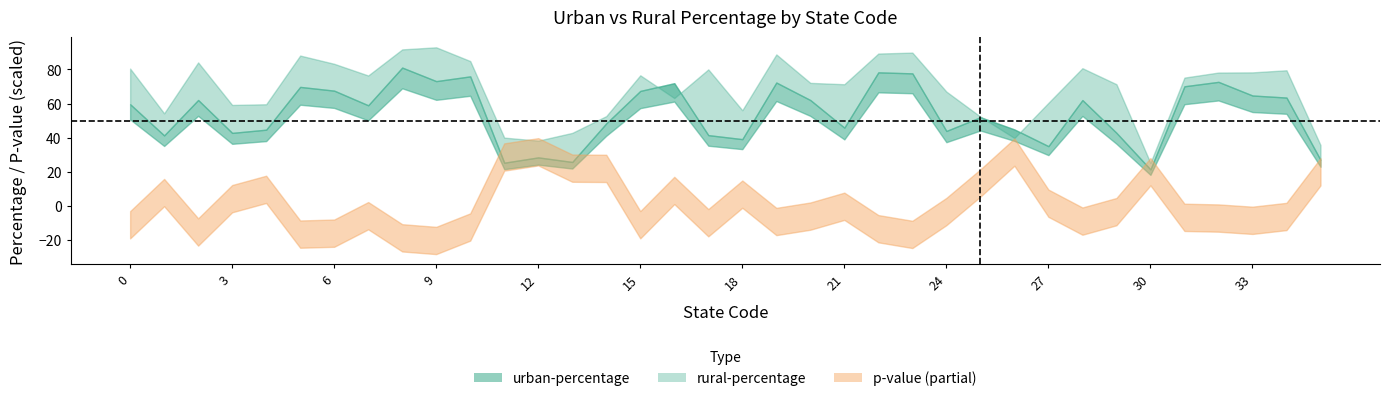

How many lines are shown in the chart?

3